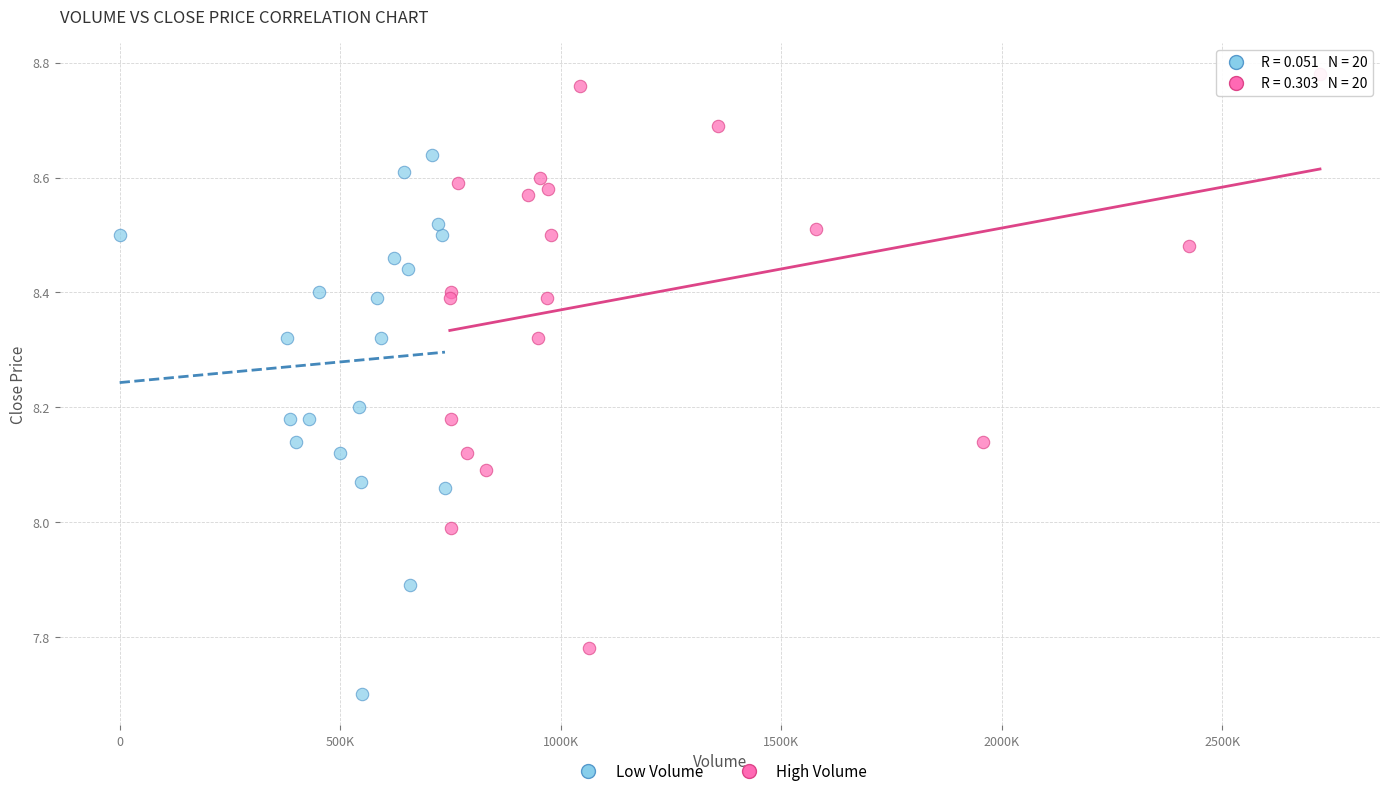

Which series reaches the minimum Y coordinate?

Low Volume